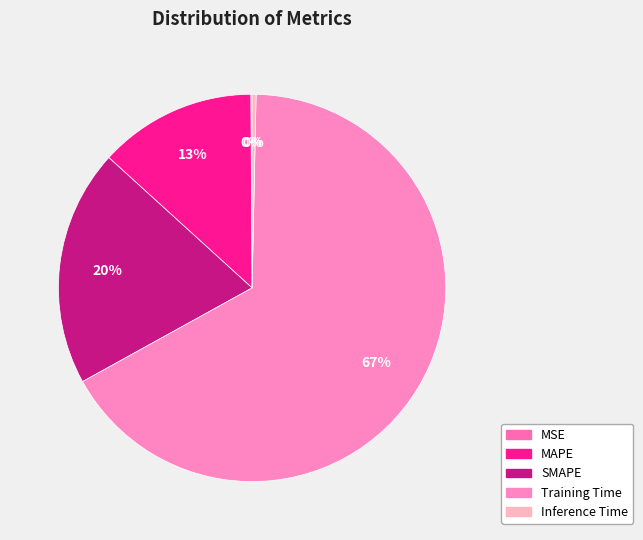

What percentage do MAPE and Inference Time together represent?

13.5%